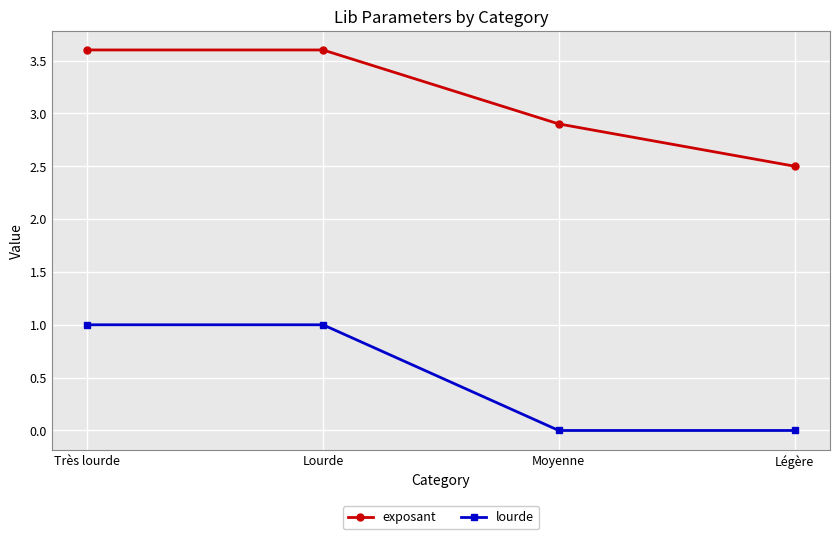

Which series has the largest total across all categories?

exposant